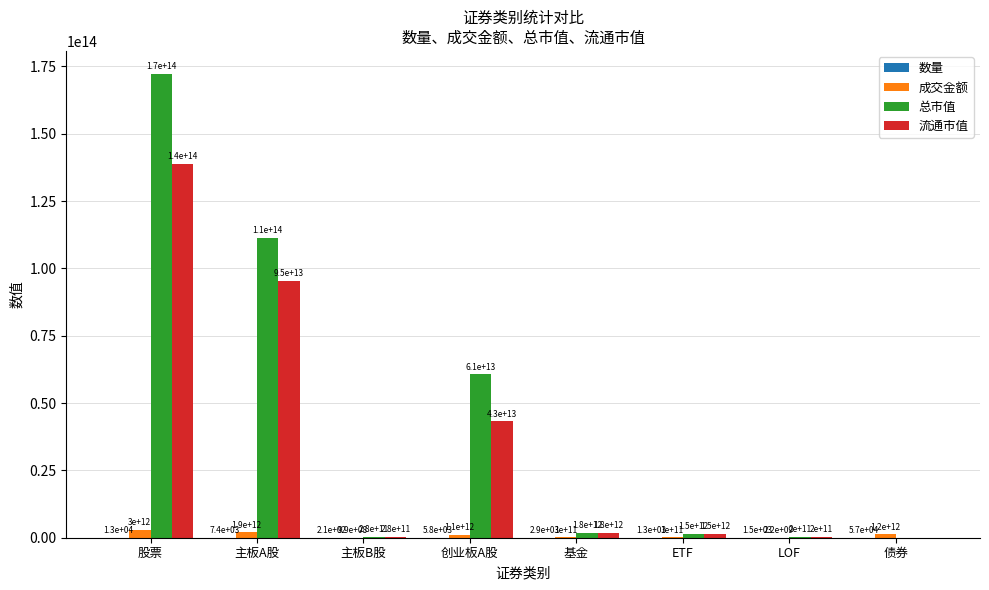

What is the total value across all series at 债券?

1243807520169.1